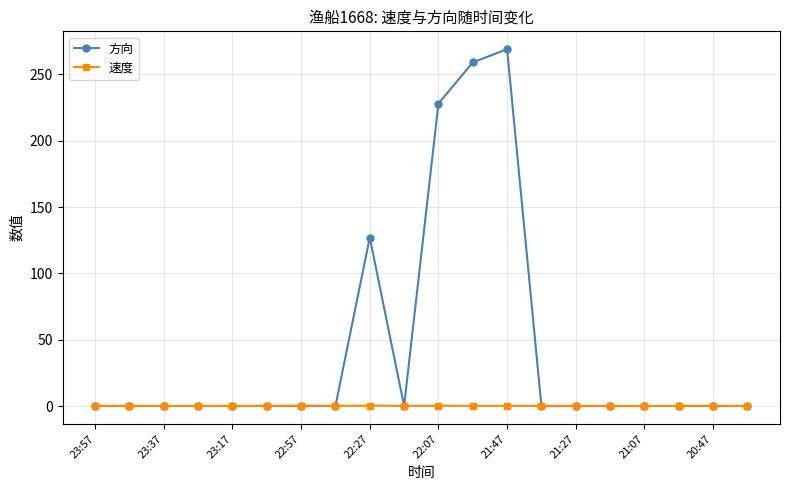

True or false: 方向 has more than 1 interior local peaks.

True